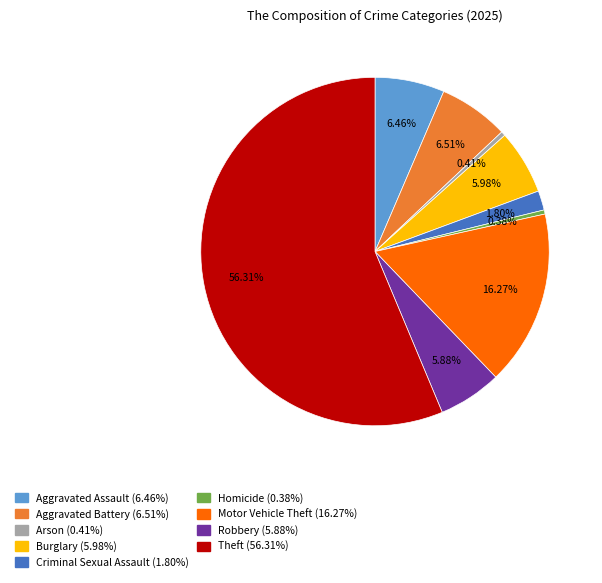

Is there any slice that represents more than half of the pie?

Yes